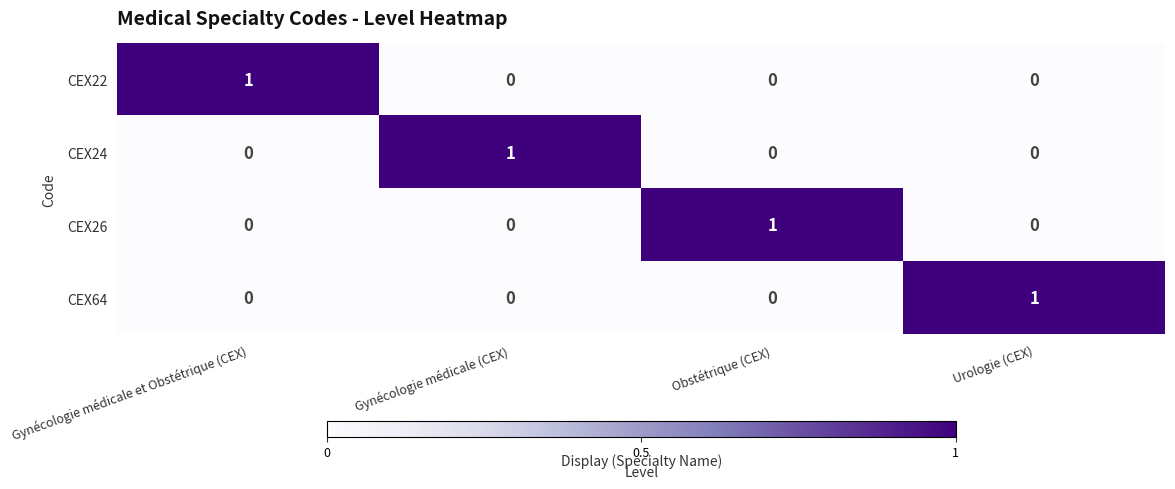

Count the CEX26 values in the range 0 to 1.

4